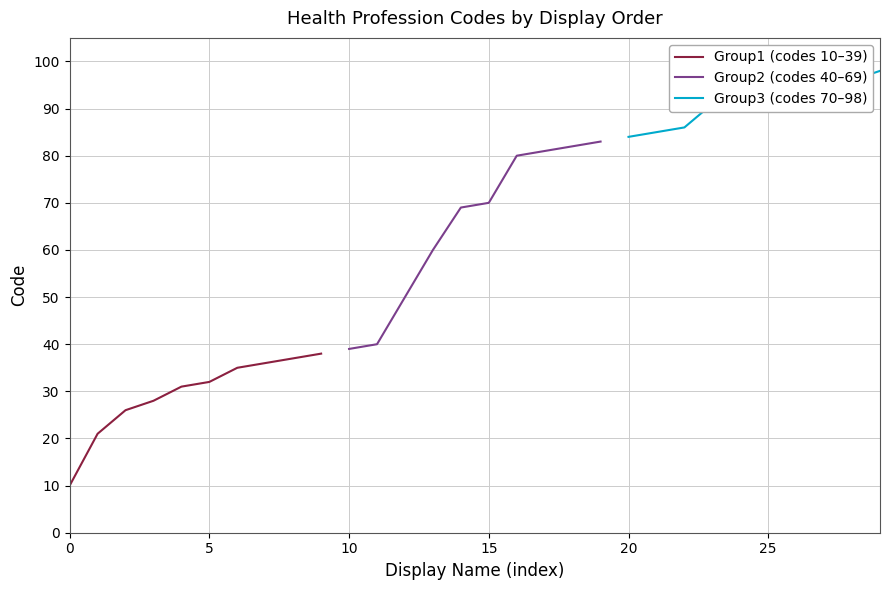

Is it true that Group1 (codes 10–39) equals 10 at 0?

True